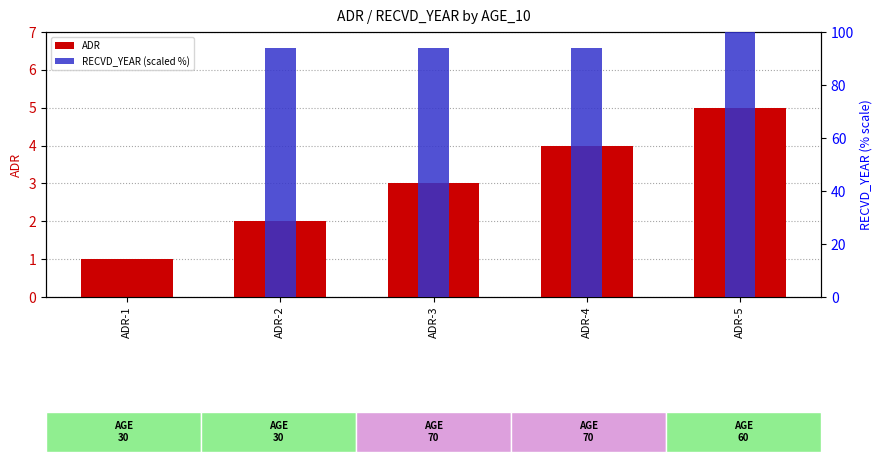

Which series has the largest total across all categories?

RECVD_YEAR (scaled %)